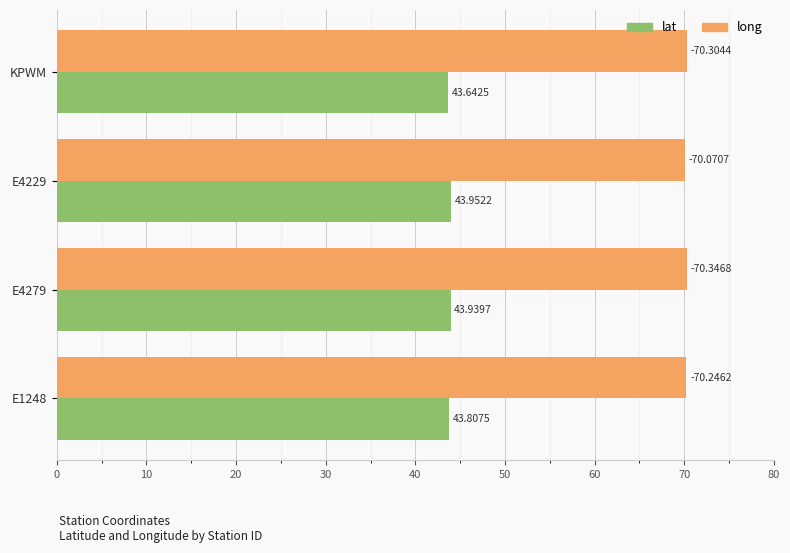

Which series has the largest total across all categories?

long